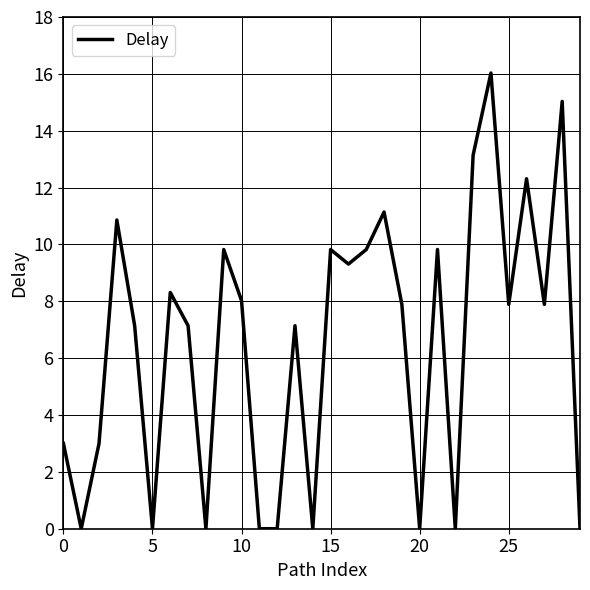

What is the maximum value shown in the chart?

16.0